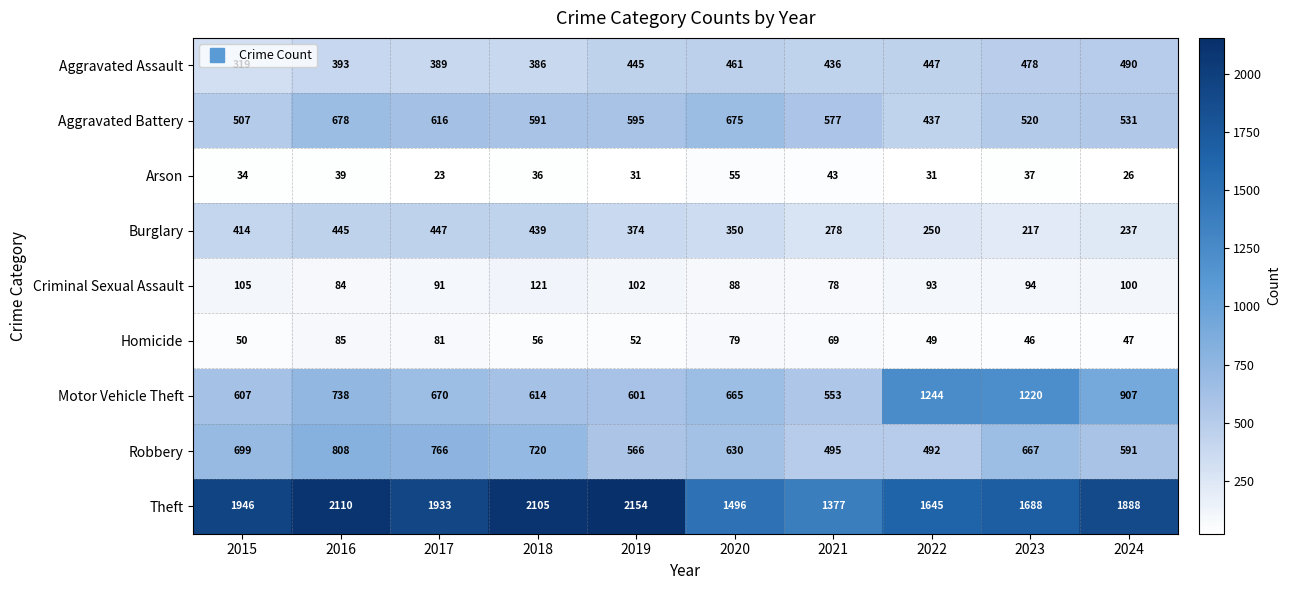

Which series has the widest spread of values?

Theft